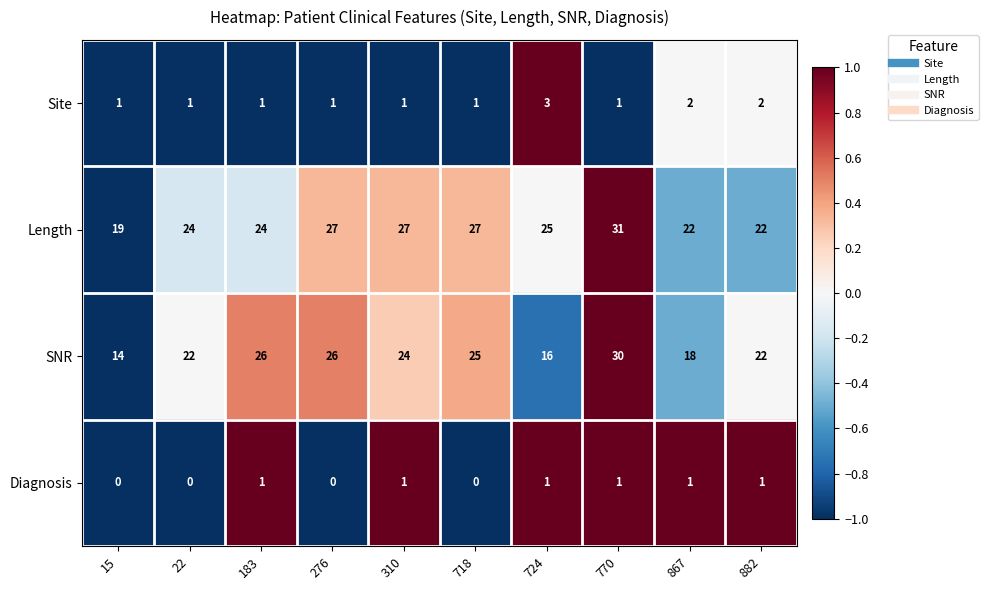

What is the maximum value shown in the chart?

31